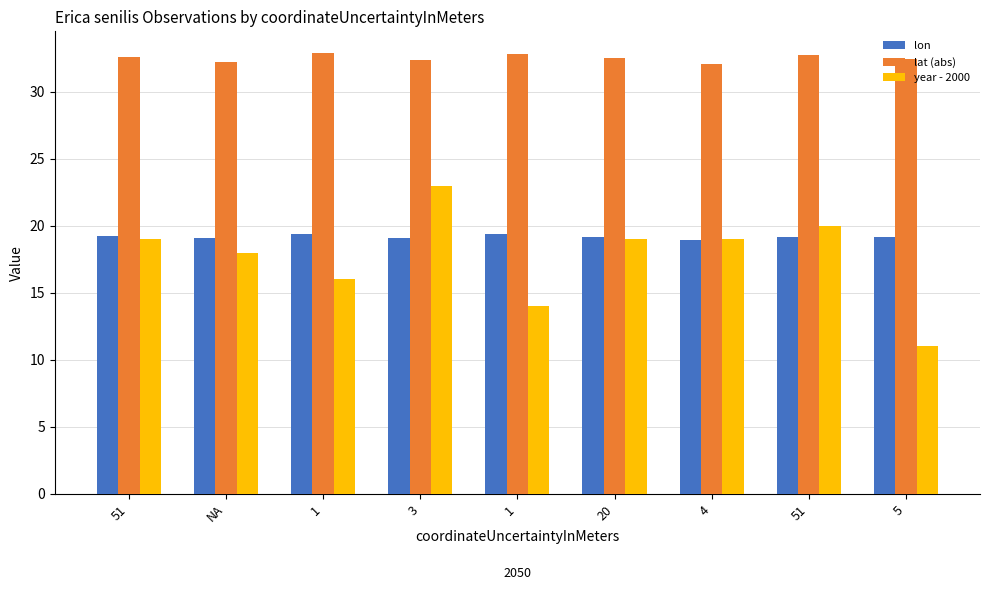

What is the difference between the maximum and minimum values in the lat (abs) series?

0.8